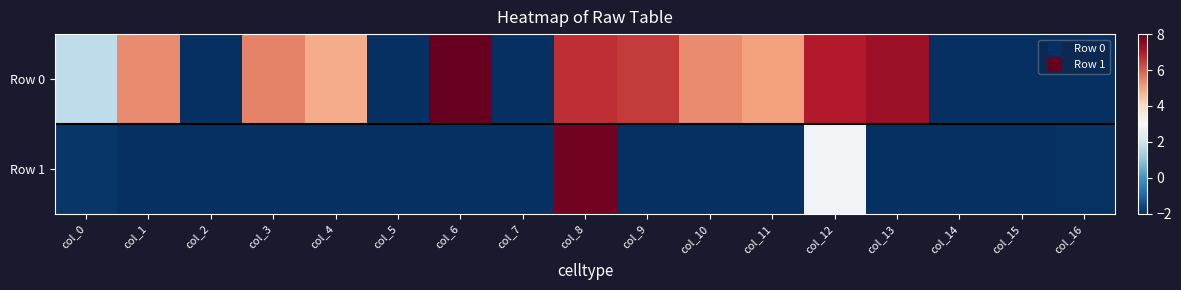

Which series has the largest range (max minus min)?

Row 0